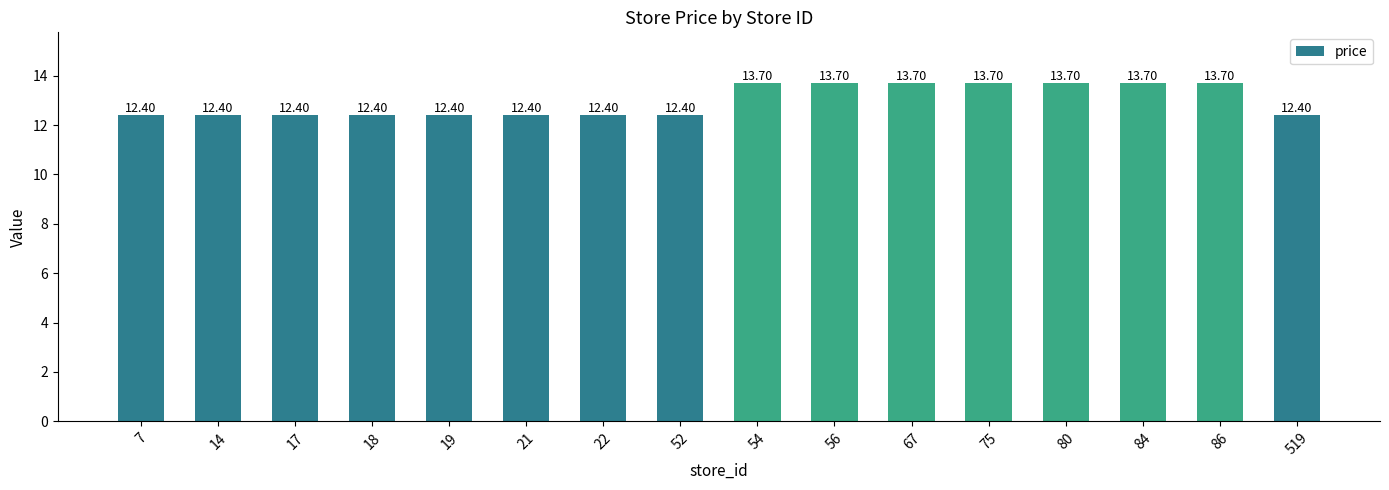

True or false: the data shows 8.5 at 519.

False